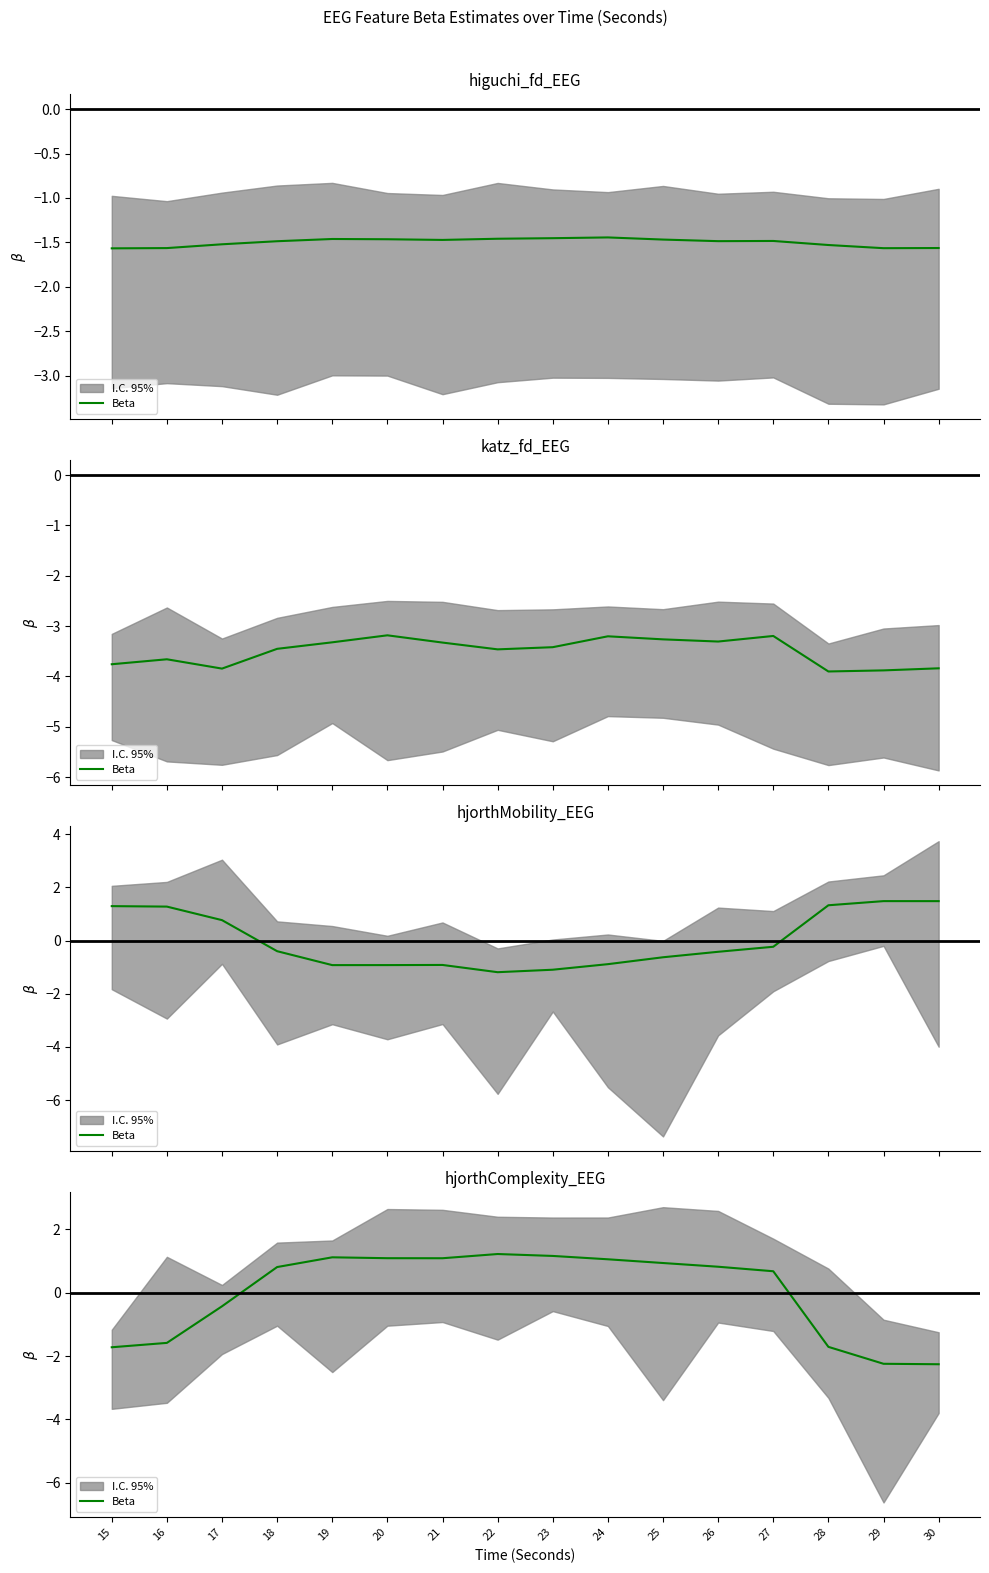

Read the value at 28.

-1.7